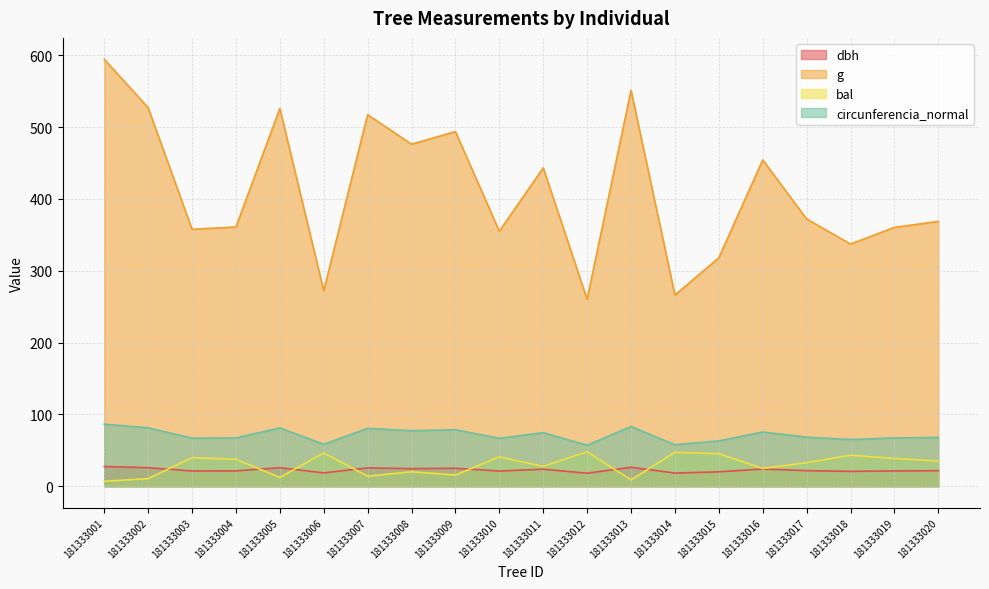

What is the sum of the g values at 181333008 and 181333003?

833.9